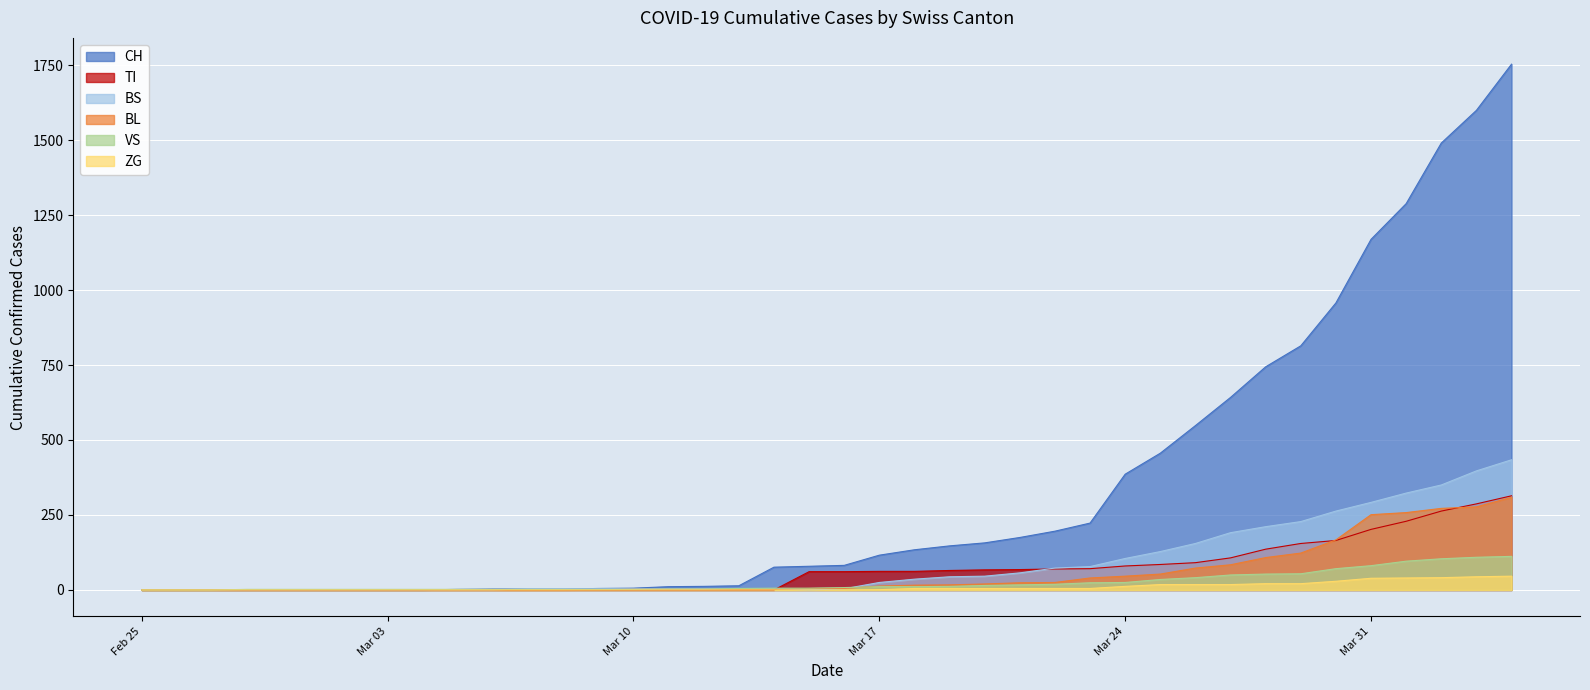

What is the approximate value of BL at 2020-04-01, to the nearest 50?

250